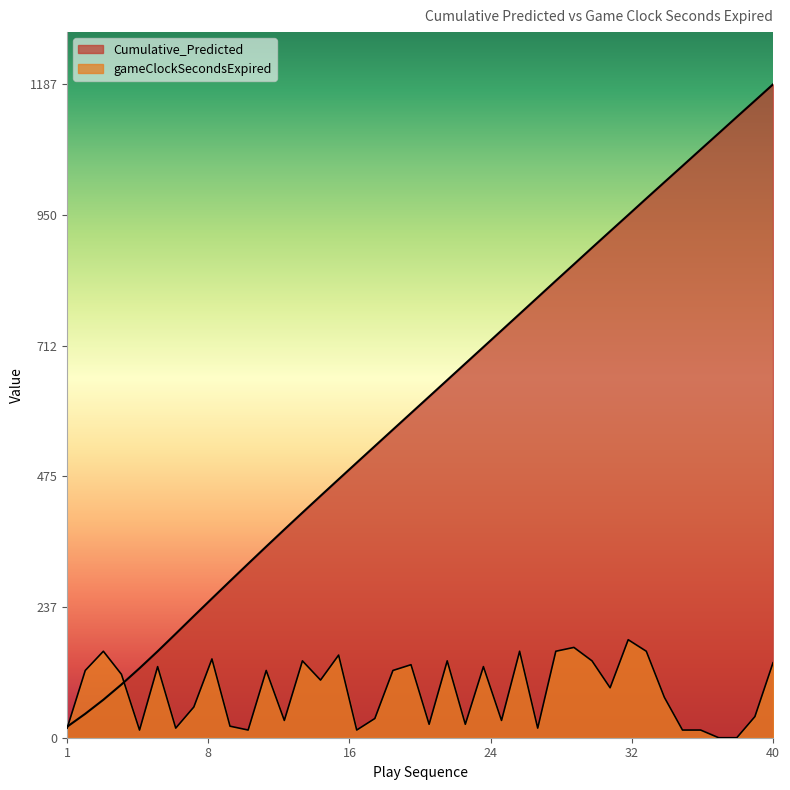

Reading left to right, transcribe all the data shown in this chart.

Cumulative_Predicted: 20.0	43.5	69.0	96.8	126.4	157.2	189.1	221.3	253.1	284.8	316.4	347.6	378.6	409.2	439.7	469.9	500.1	530.2	560.2	590.2	620.2	650.2	680.3	710.4	740.4	770.5	800.7	830.9	860.8	890.9	920.7	950.5	980.4	1010.1	1039.7	1069.4	1099.0	1128.7	1158.2	1187.9
gameClockSecondsExpired: 17.5	122.3	157.2	115.3	14.0	129.3	17.5	55.9	143.2	21.0	14.0	122.3	31.4	139.8	104.8	150.2	14.0	34.9	122.3	132.8	24.5	139.8	24.5	129.3	31.4	157.2	17.5	157.2	164.2	139.8	90.8	178.2	157.2	73.4	14.0	14.0	0.0	0.0	38.4	136.3